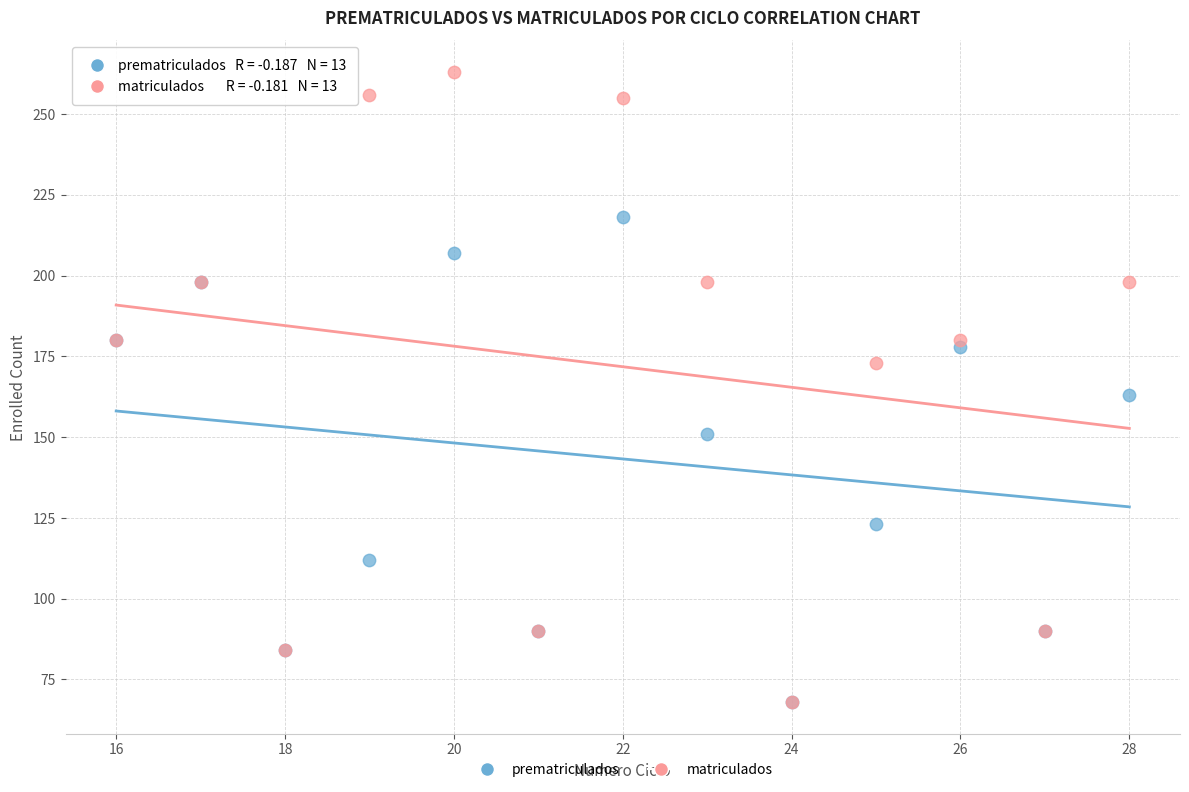

In the prematriculados series, what Y value is closest to 143?

151